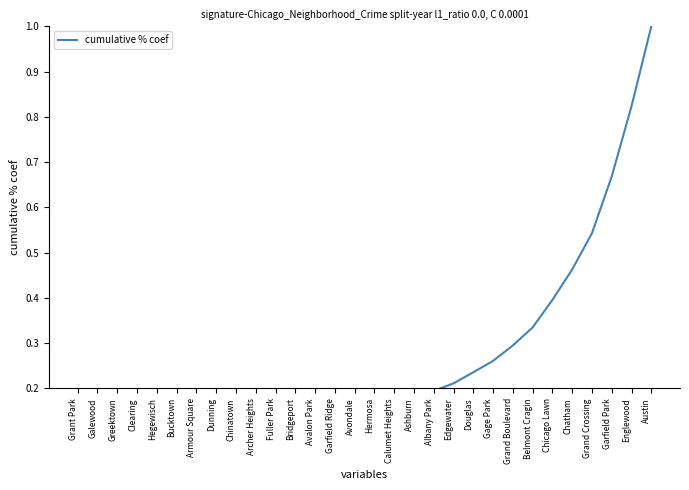

What is the difference between the maximum and minimum values?

1.0